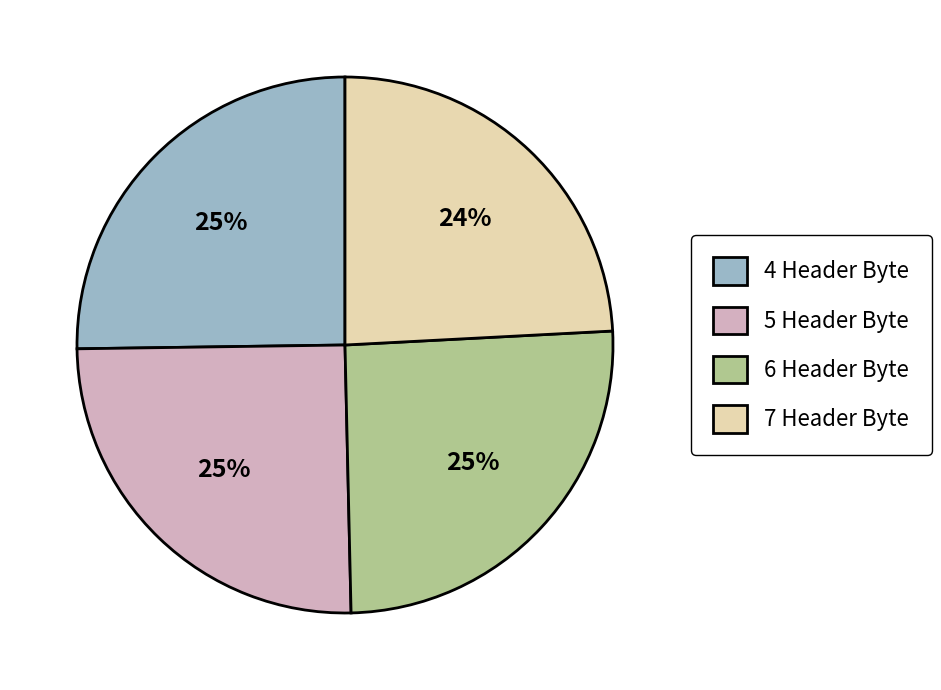

Do 4 Header Byte and 7 Header Byte together represent more than half of the pie?

No